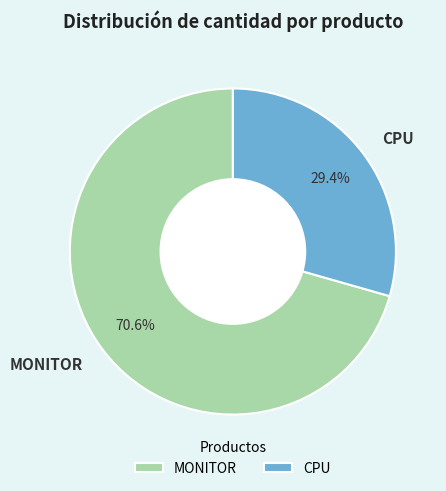

To the nearest percent, what portion does CPU represent?

29%